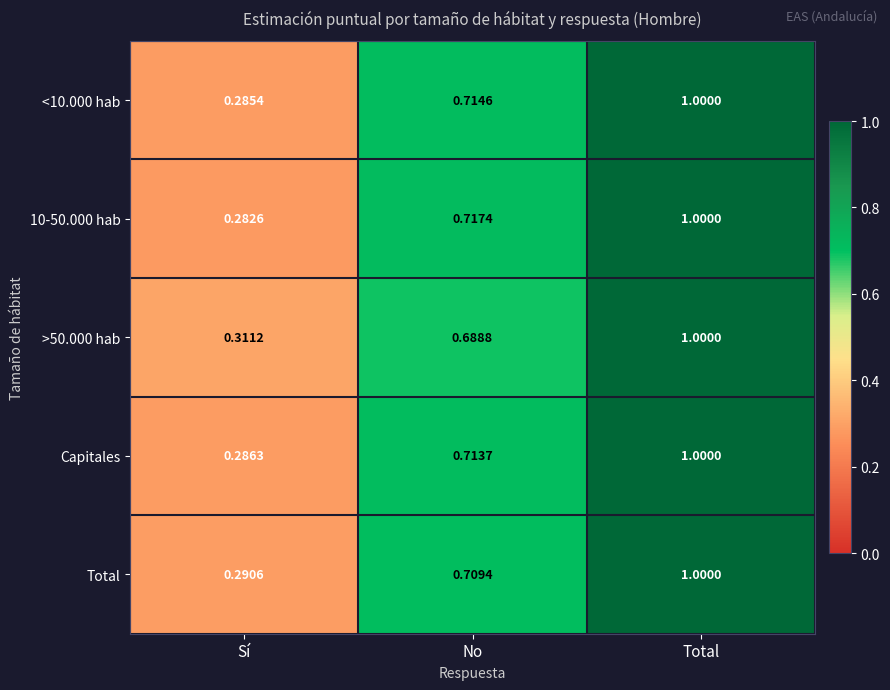

Which category has the lowest value across all series?

Sí